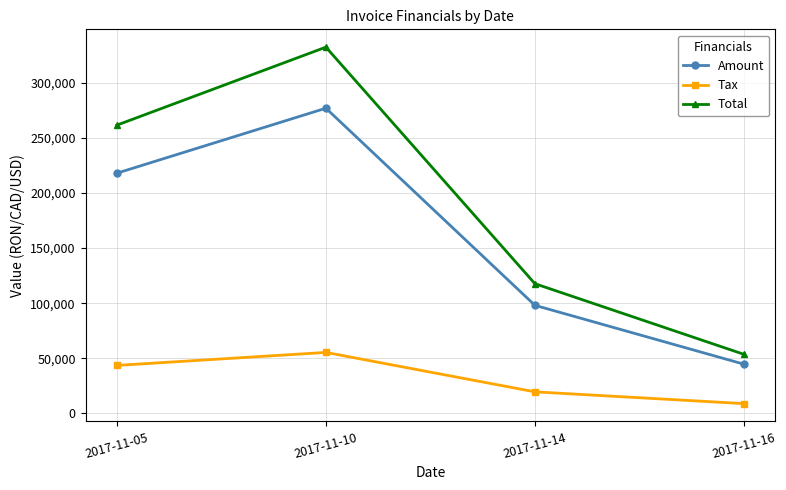

What is the average value of the Amount series?

159373.8